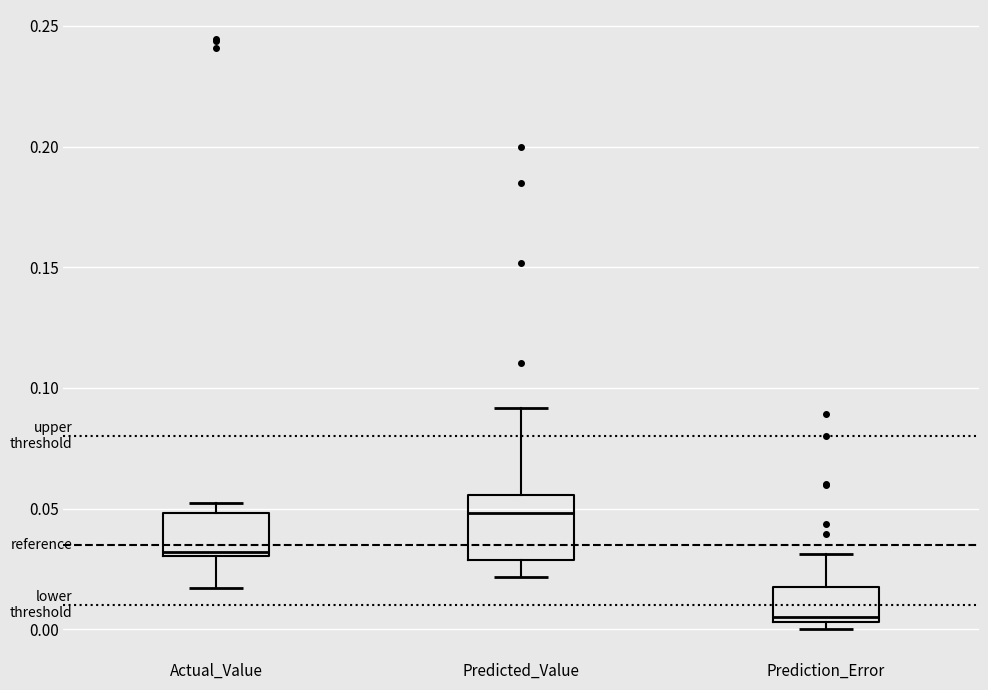

Which box has the highest median line?

Predicted_Value